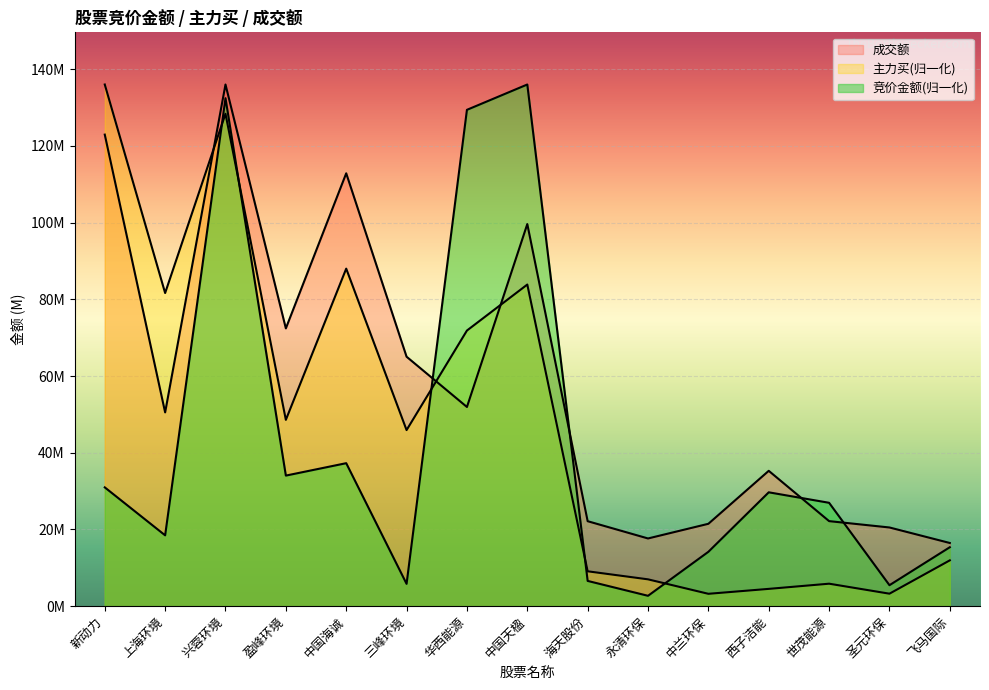

Reading left to right, list all the values displayed in this chart.

竞价金额: 新动力=30980367.9	上海环境=18473904.0	兴蓉环境=132467910.9	盈峰环境=34051543.9	中国海诚=37288587.6	三峰环境=5822554.6	华西能源=129431102.3	中国天楹=136036871.0	海天股份=6586595.3	永清环保=2704168.7	中兰环保=14179250.0	西子洁能=29693400.6	世茂能源=26958482.1	圣元环保=5469837.0	飞马国际=15373425.4
主力买: 新动力=136036871.0	上海环境=81659054.0	兴蓉环境=128401873.2	盈峰环境=48586263.2	中国海诚=88020919.2	三峰环境=45918254.4	华西能源=71877506.9	中国天楹=83871967.0	海天股份=9094792.2	永清环保=6997136.2	中兰环保=3225098.2	西子洁能=4510763.7	世茂能源=5862694.4	圣元环保=3256272.4	飞马国际=11950540.5
成交额: 新动力=122970613.0	上海环境=50531451.0	兴蓉环境=136036871.0	盈峰环境=72438157.0	中国海诚=112878923.0	三峰环境=65053252.0	华西能源=51943262.0	中国天楹=99642561.0	海天股份=22160783.0	永清环保=17657194.0	中兰环保=21483328.0	西子洁能=35296025.0	世茂能源=22177985.0	圣元环保=20522223.0	飞马国际=16476209.0